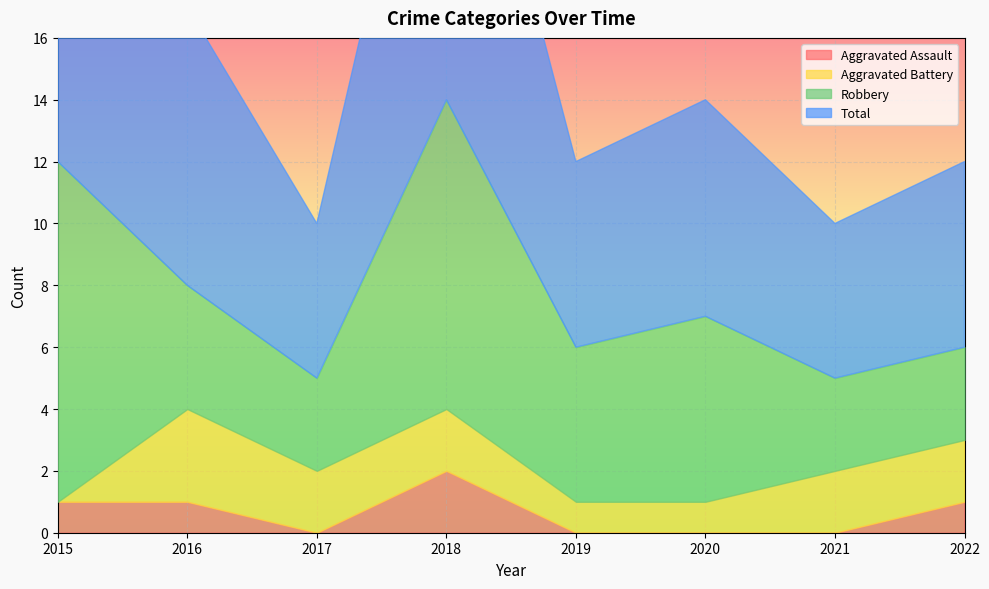

At which category does Aggravated Assault reach its first local peak?

2018